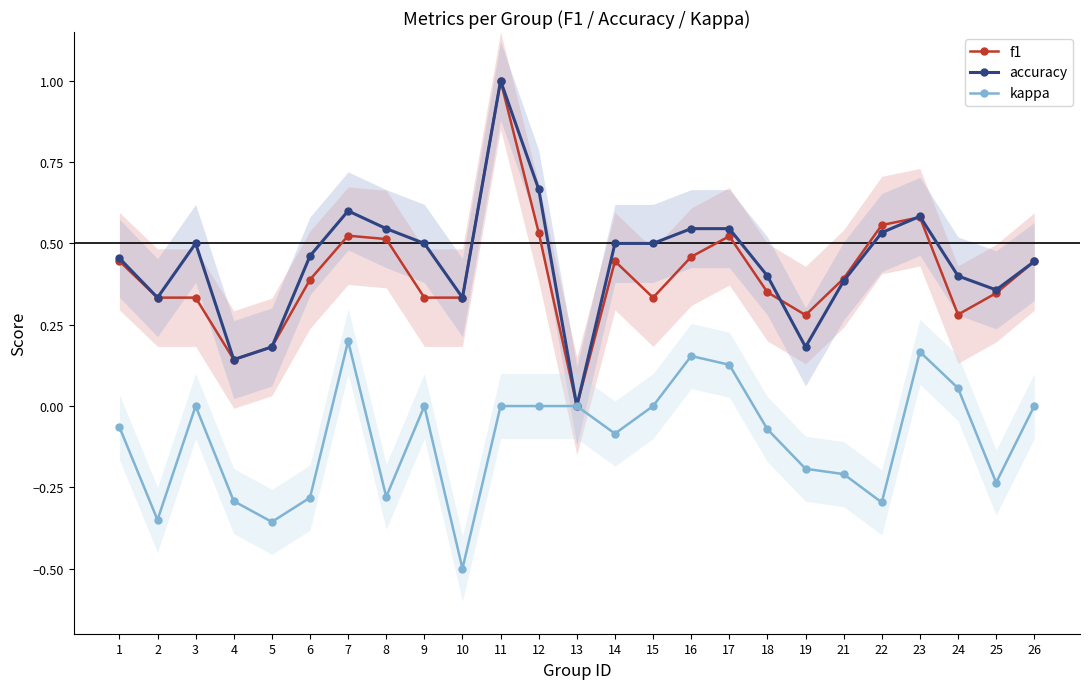

In accuracy, how many points are lower than both neighbors (excluding endpoints)?

6